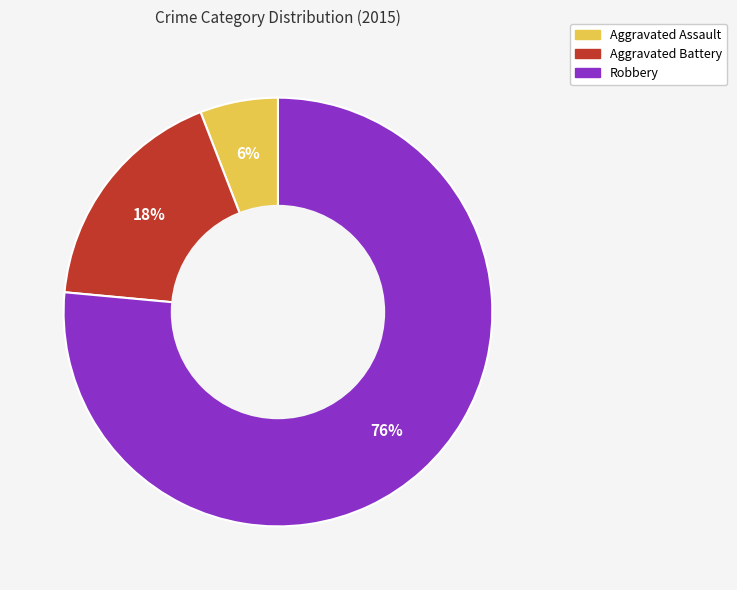

Count the number of slices in the pie.

3